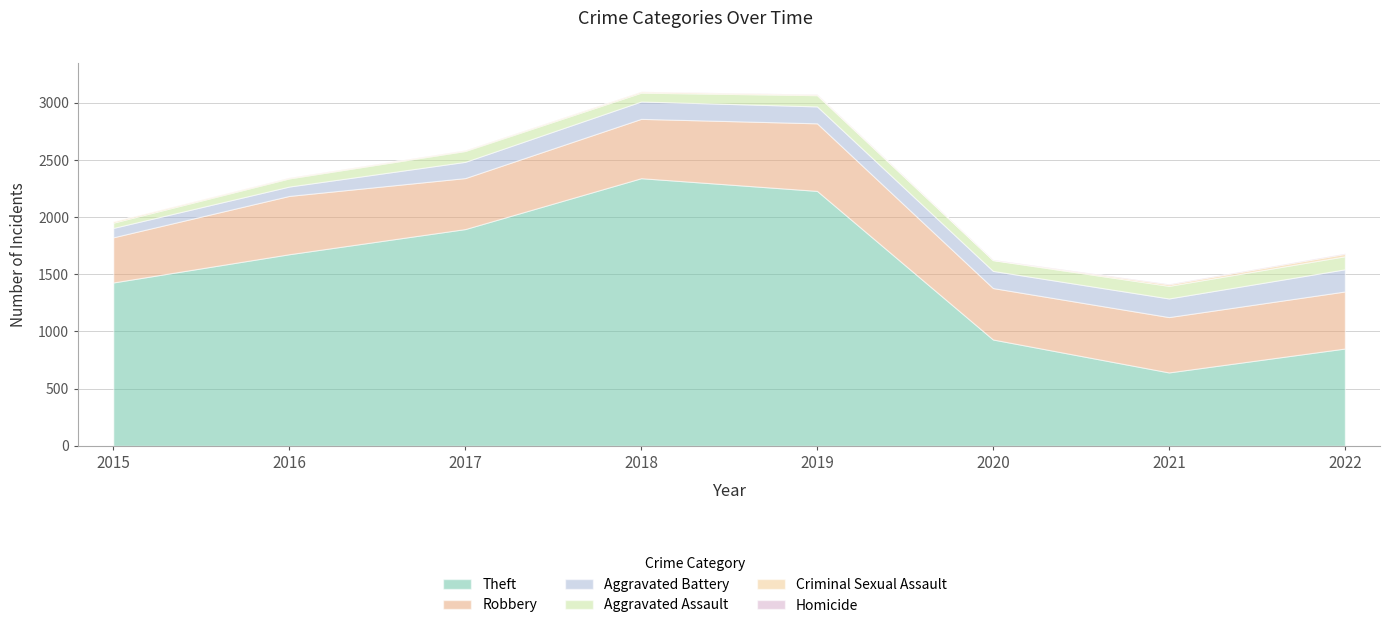

What is the sum of all Criminal Sexual Assault values?

85